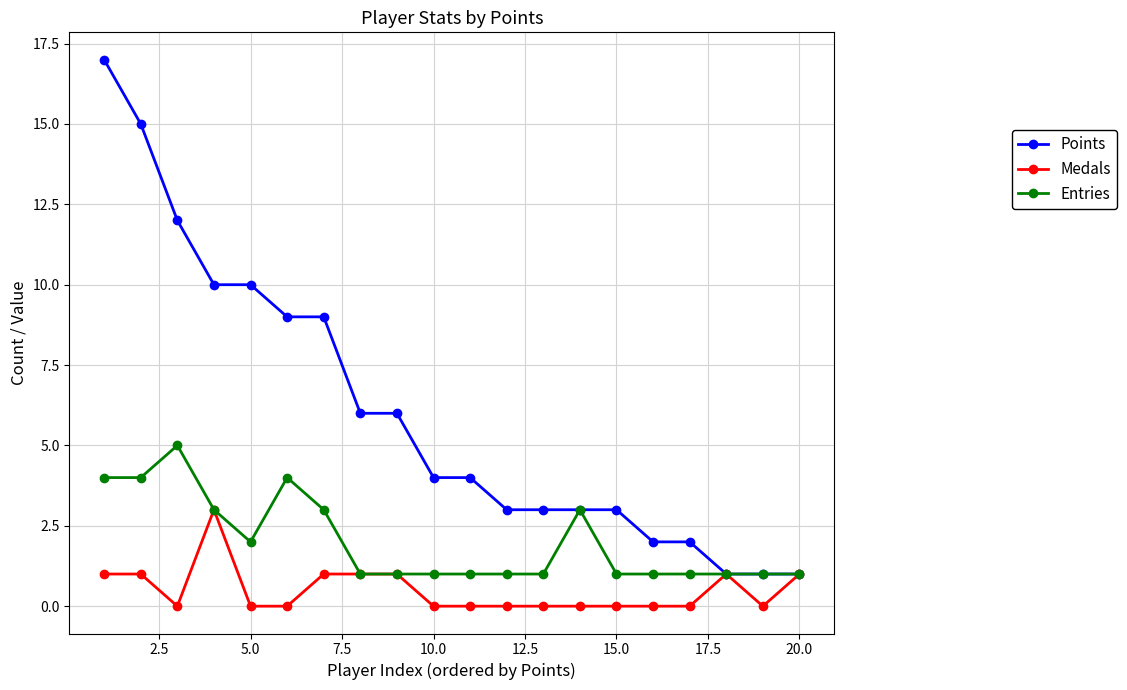

Count the number of categories in the chart.

20